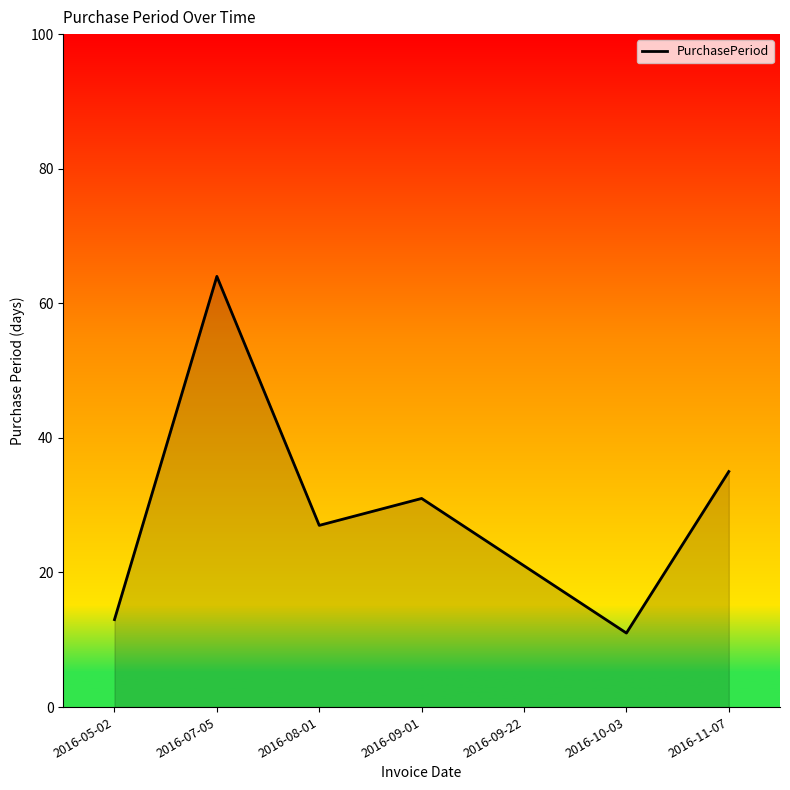

True or false: the data shows 36 at 2016-08-01.

False